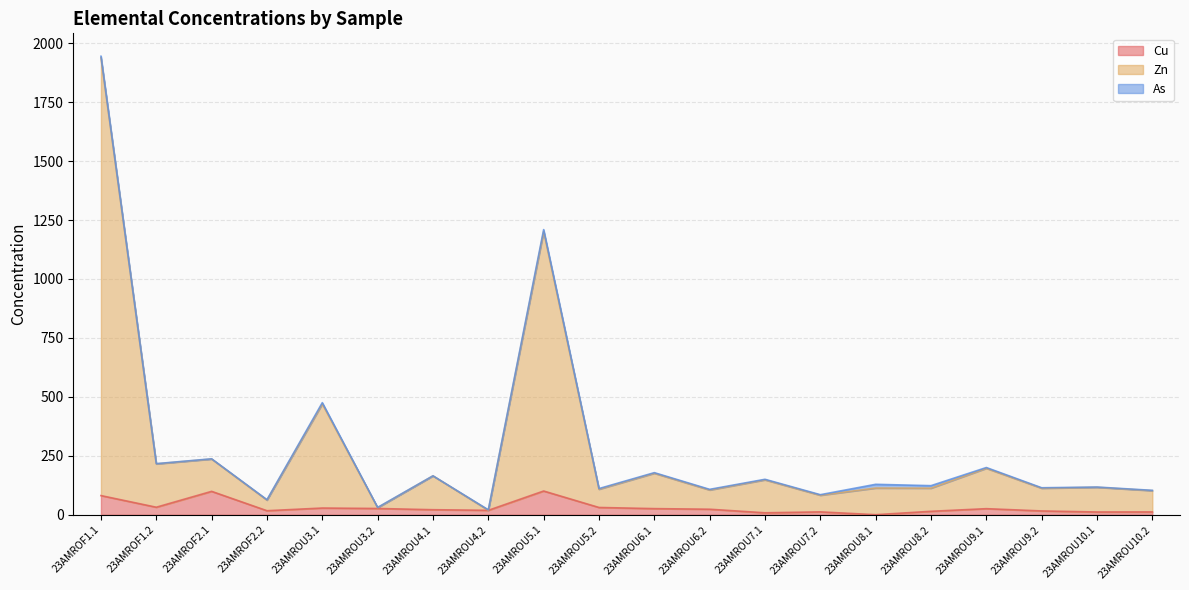

How many lines are shown in the chart?

3